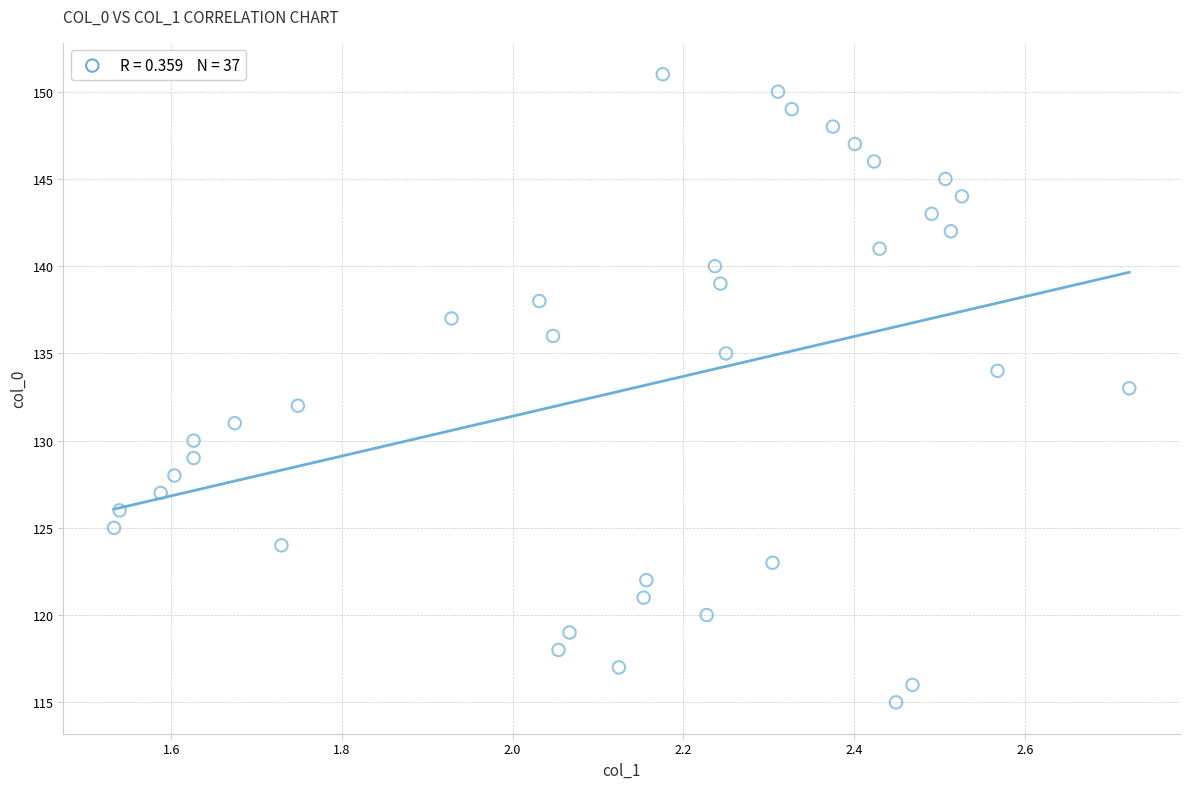

What is the range of Y values (max minus min)?

36